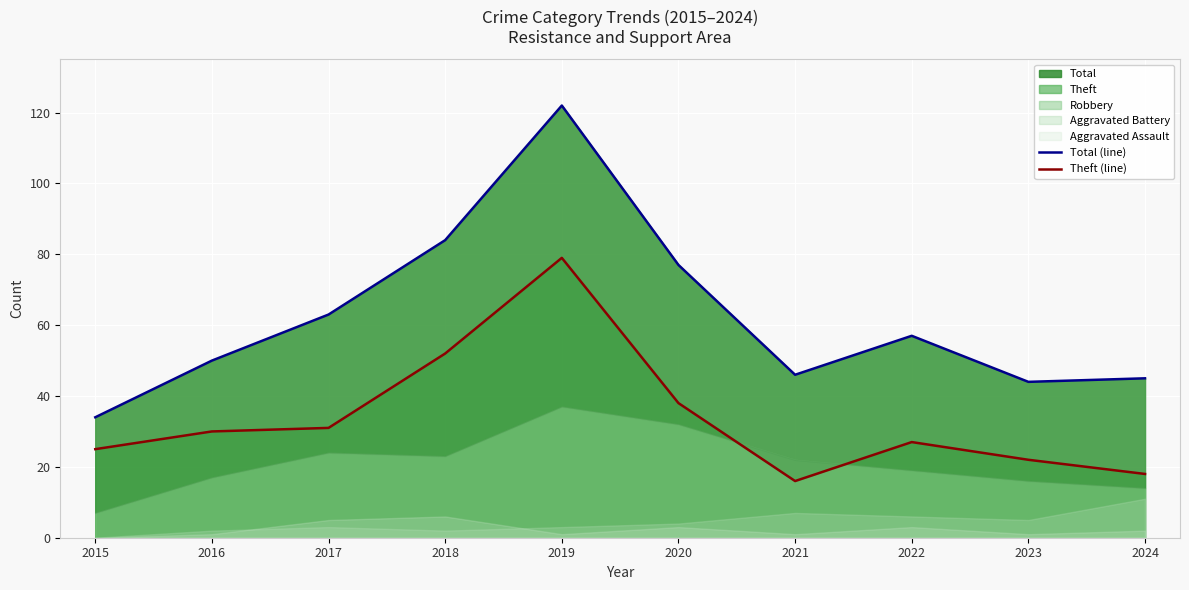

What is the maximum value for Total (line)?

122